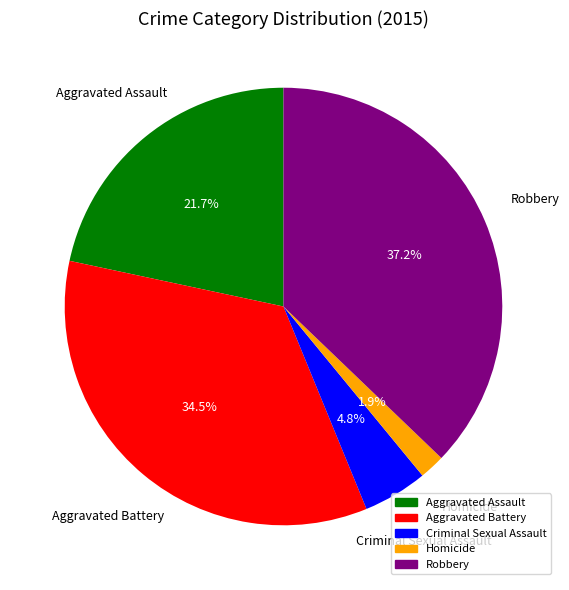

How many segments does this pie chart have?

5